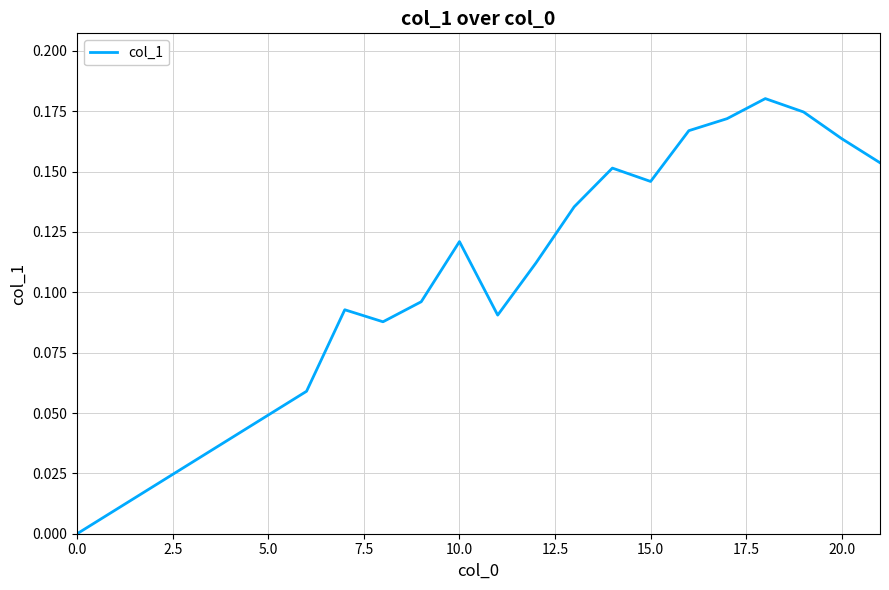

Is it true that the value at 10.0 is 0.0?

False